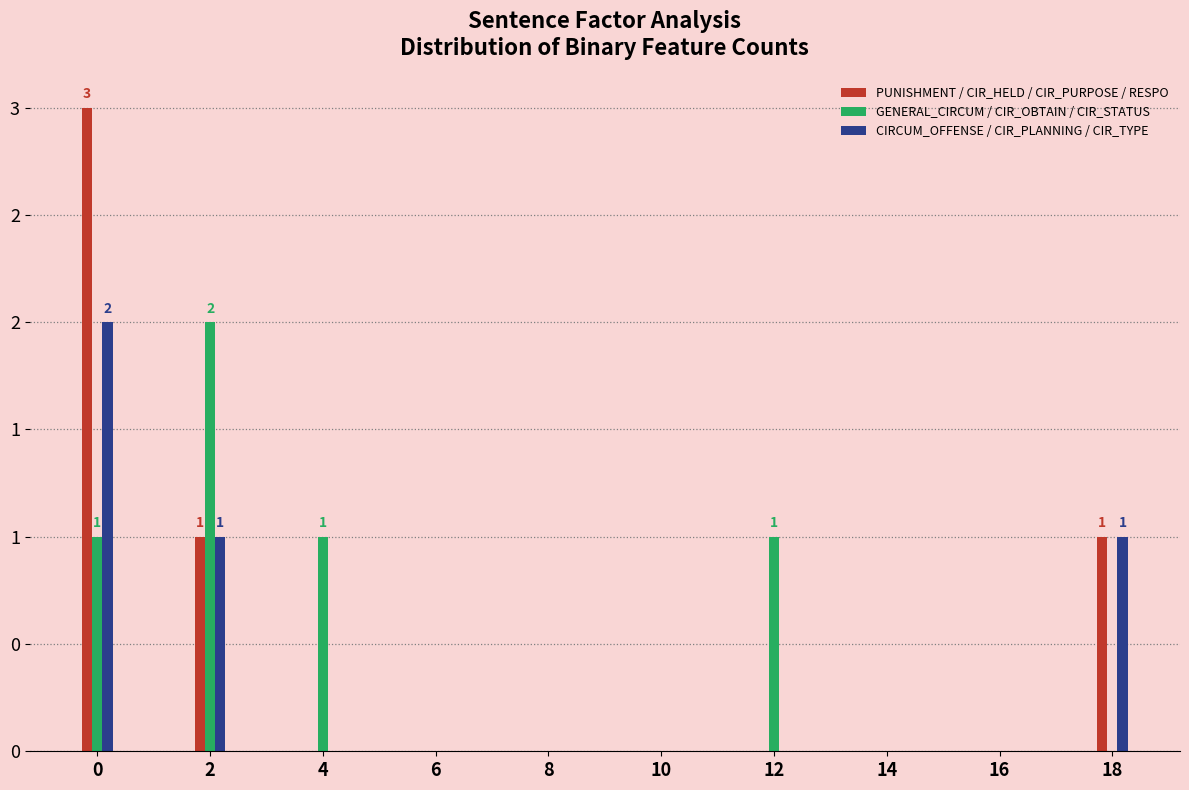

What are all the series names shown in the legend?

PUNISHMENT / CIR_HELD / CIR_PURPOSE / RESPO, GENERAL_CIRCUM / CIR_OBTAIN / CIR_STATUS, CIRCUM_OFFENSE / CIR_PLANNING / CIR_TYPE